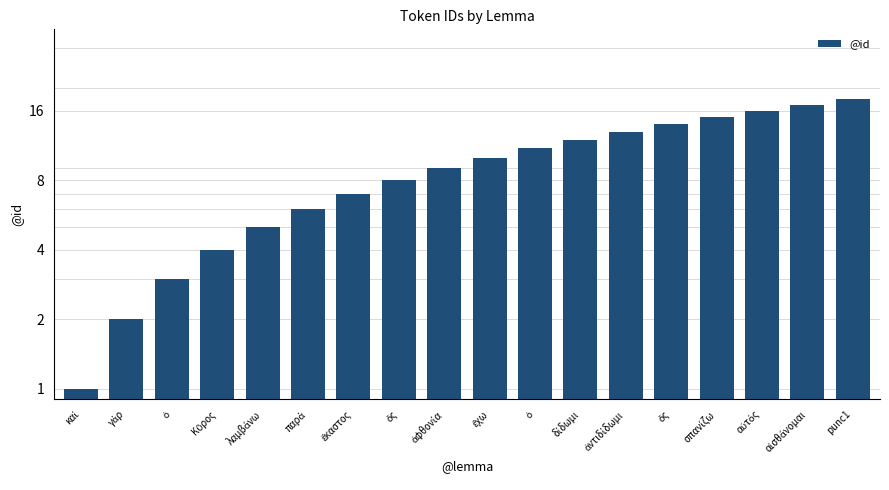

Rank the categories by value from lowest to highest.

καί, γάρ, ὁ, Κῦρος, λαμβάνω, παρά, ἕκαστος, ὅς, ἀφθονία, ἔχω, ὁ, δίδωμι, ἀντιδίδωμι, ὅς, σπανίζω, αὐτός, αἰσθάνομαι, punc1